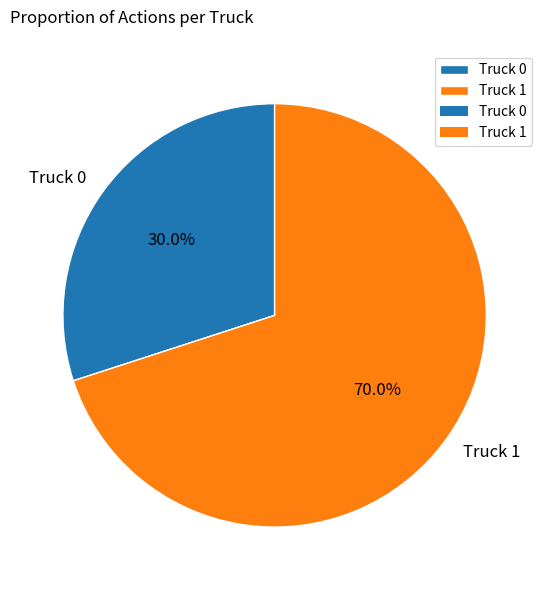

To the nearest percent, what is the combined percentage of Truck 1 and Truck 0?

100%